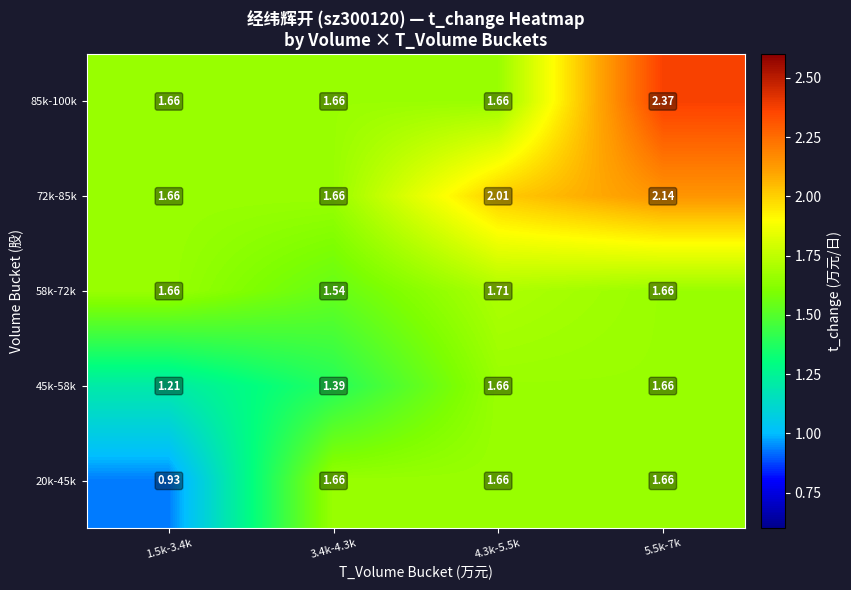

Is the value of 85k-100k at 1.5k-3.4k greater than the value of 72k-85k at 5.5k-7k?

No